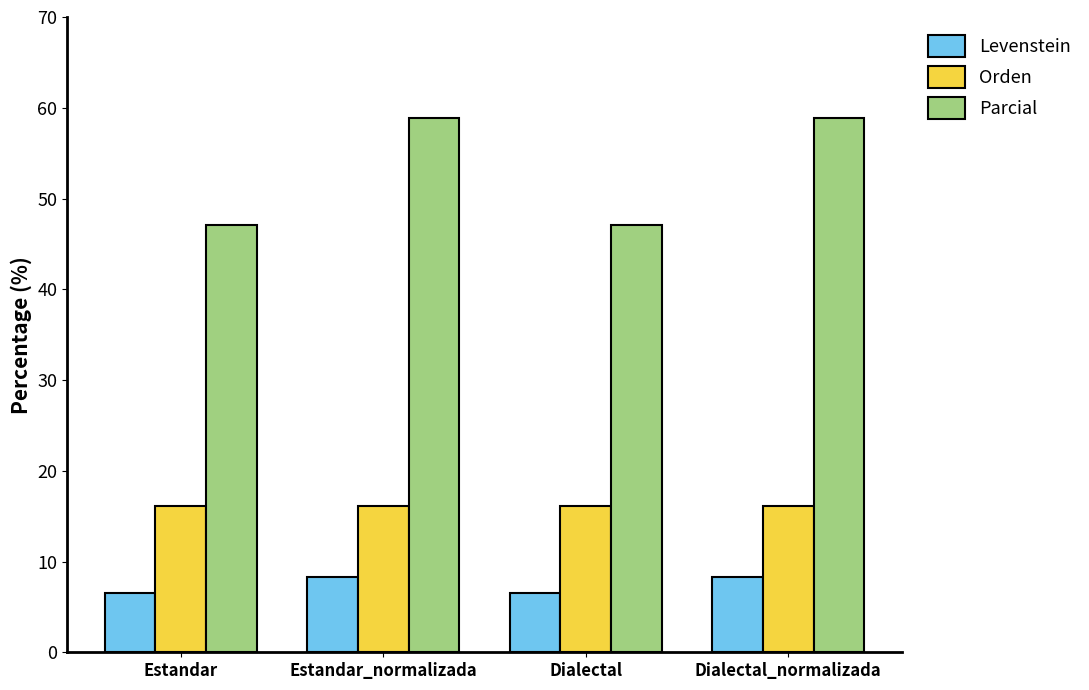

What is the label of the 4th bar from the left?

Dialectal_normalizada